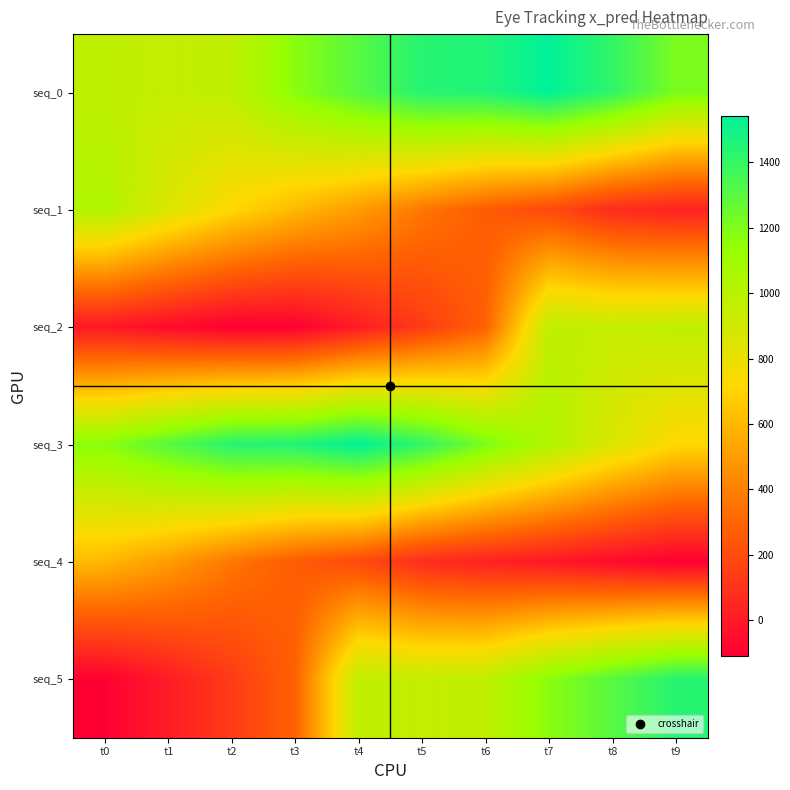

Reading left to right, list all the values displayed in this chart.

seq_0: t0=974.7	t1=950.0	t2=971.7	t3=1168.2	t4=1307.0	t5=1438.6	t6=1452.4	t7=1542.7	t8=1408.7	t9=1207.3
seq_1: t0=1030.8	t1=859.2	t2=716.5	t3=603.2	t4=498.3	t5=365.5	t6=261.2	t7=189.2	t8=70.2	t9=29.7
seq_2: t0=-8.8	t1=-61.5	t2=-109.8	t3=-105.3	t4=4.9	t5=131.7	t6=285.6	t7=974.7	t8=950.0	t9=971.7
seq_3: t0=1168.2	t1=1307.0	t2=1438.6	t3=1452.4	t4=1542.7	t5=1408.7	t6=1207.3	t7=1030.8	t8=859.2	t9=716.5
seq_4: t0=603.2	t1=498.3	t2=365.5	t3=261.2	t4=189.2	t5=70.2	t6=29.7	t7=-8.8	t8=-61.5	t9=-109.8
seq_5: t0=-105.3	t1=4.9	t2=131.7	t3=285.6	t4=974.7	t5=950.0	t6=971.7	t7=1168.2	t8=1307.0	t9=1438.6